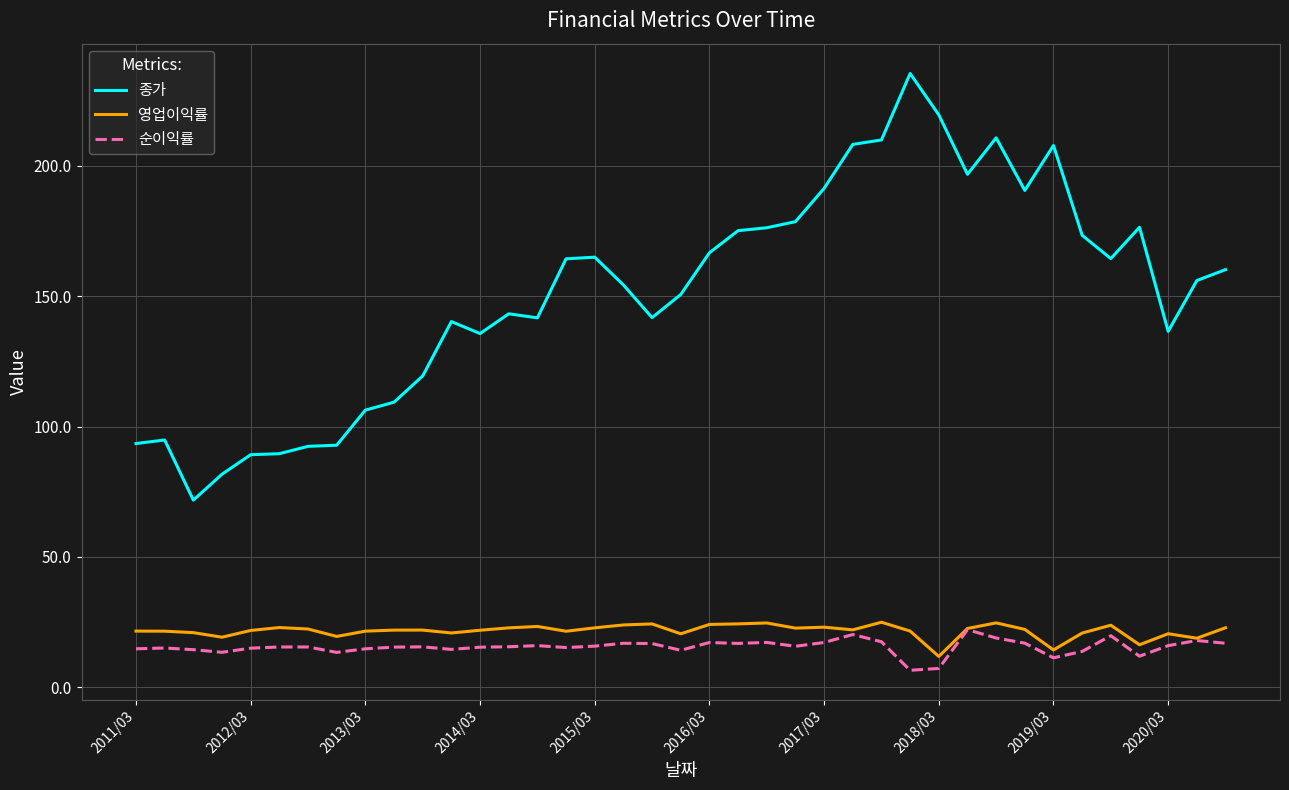

True or false: 순이익률 and 종가 cross at least once.

False